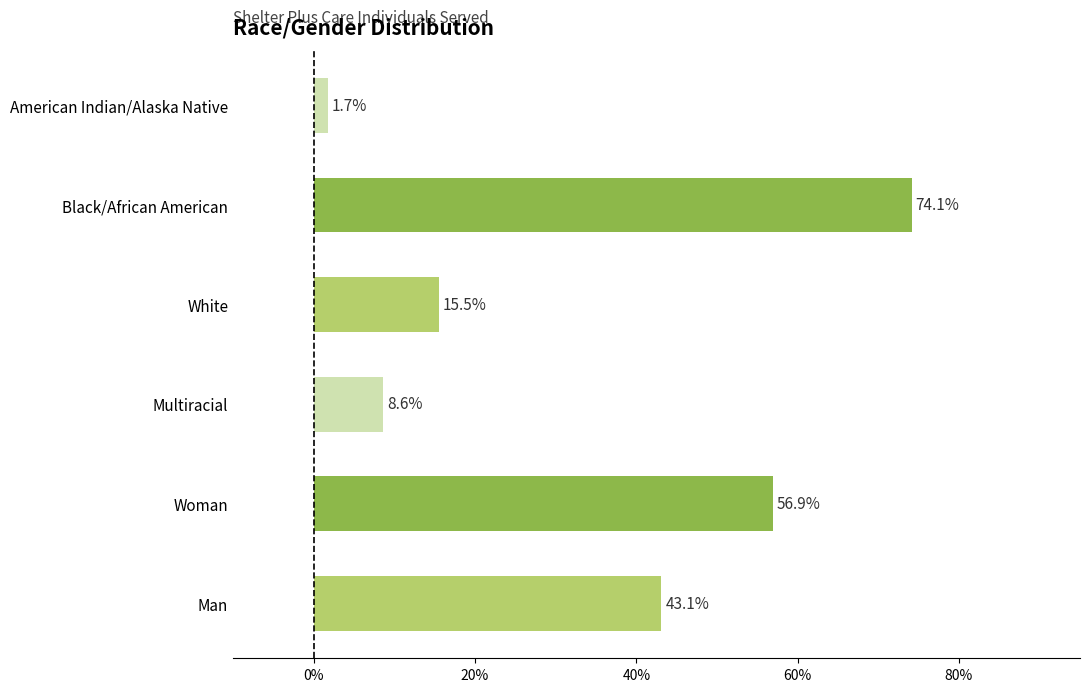

Are the bars horizontal?

Yes